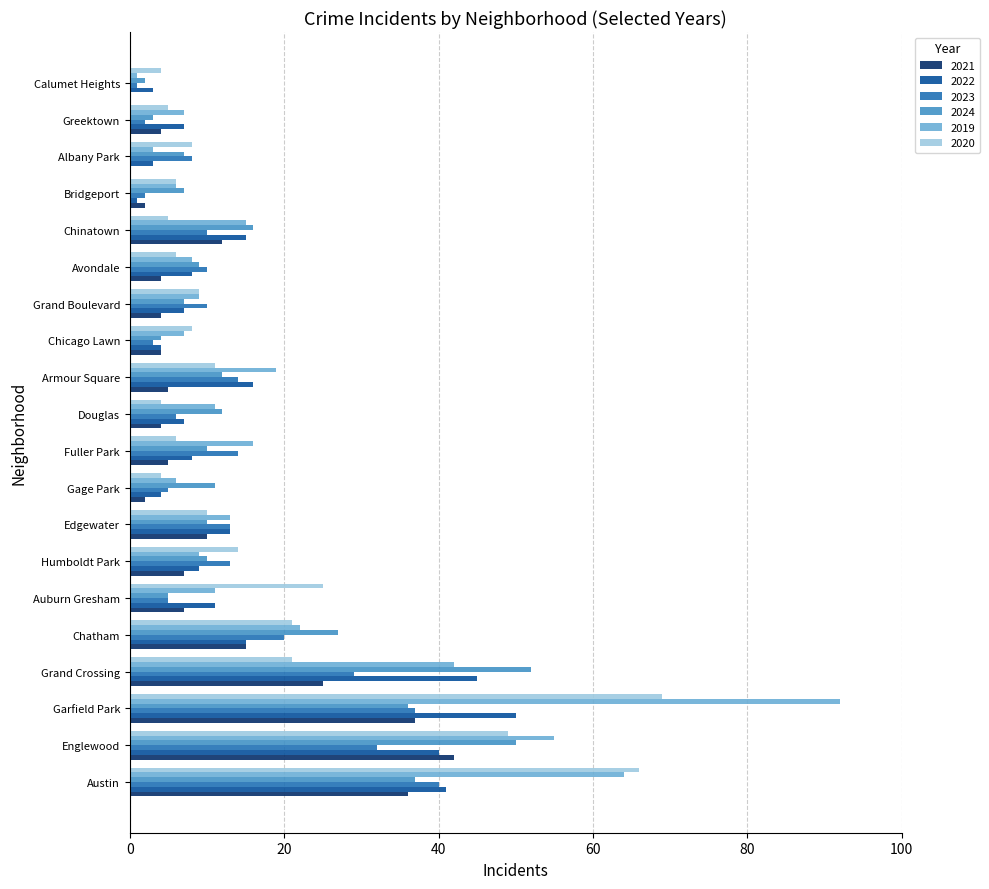

What is the total value across all series at Chatham?

120